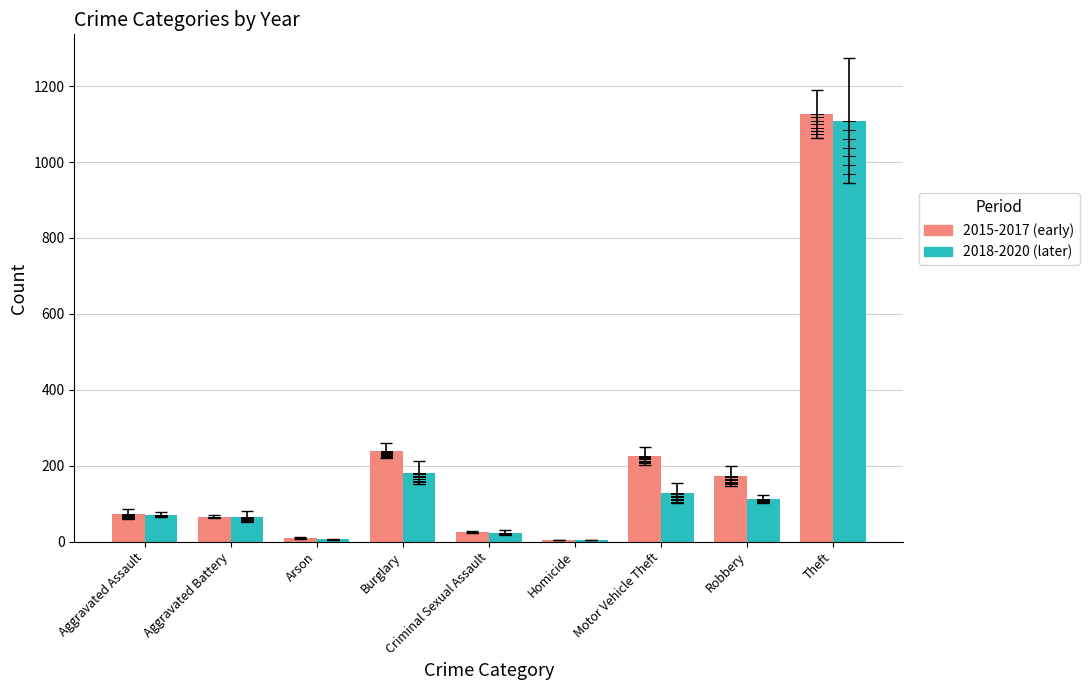

Which category has the highest value in the 2015-2017 (early) series?

Theft